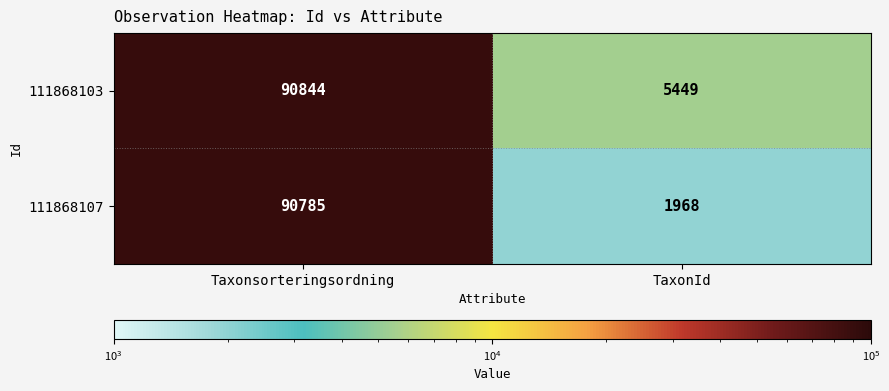

What is the difference between the 111868107 values at Taxonsorteringsordning and TaxonId?

88817